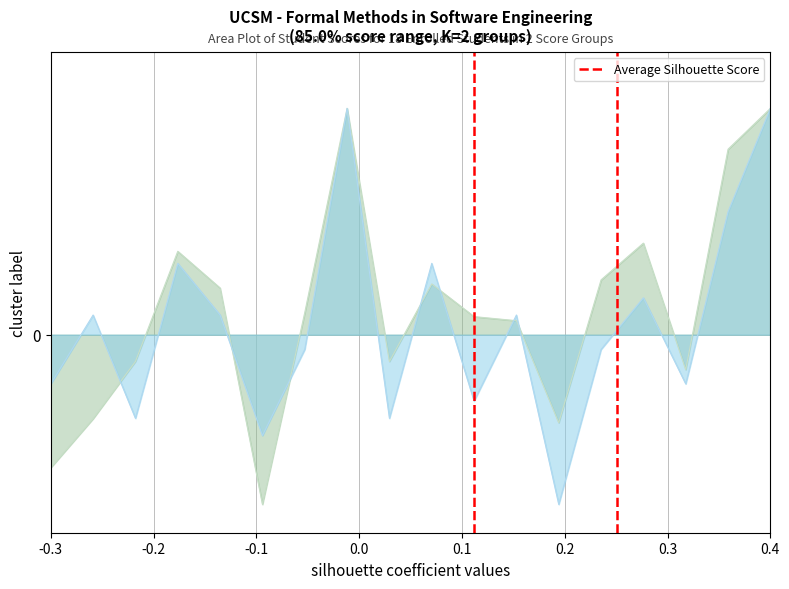

What is the value of the 2nd point from the left?

1